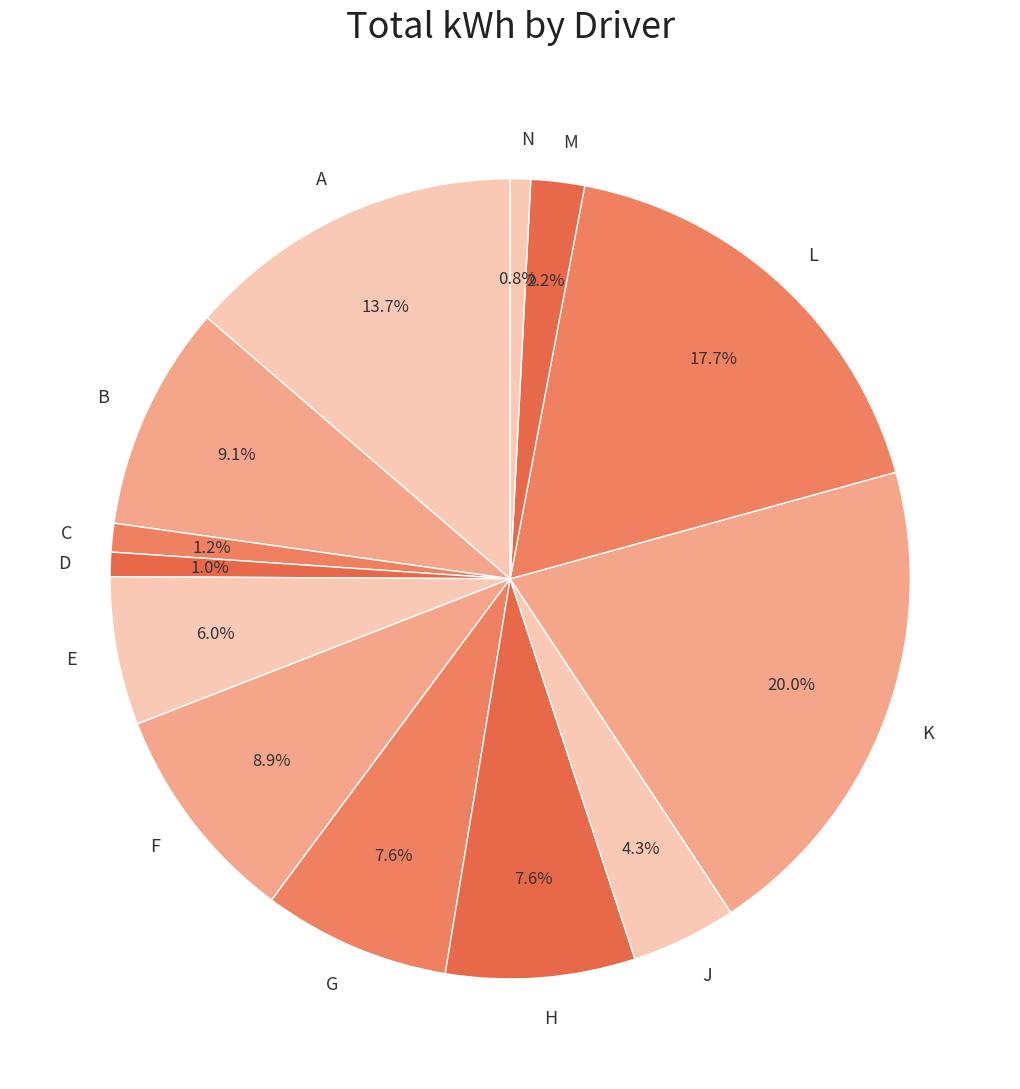

To the nearest percent, what is the difference between the largest and smallest slice percentages?

19%